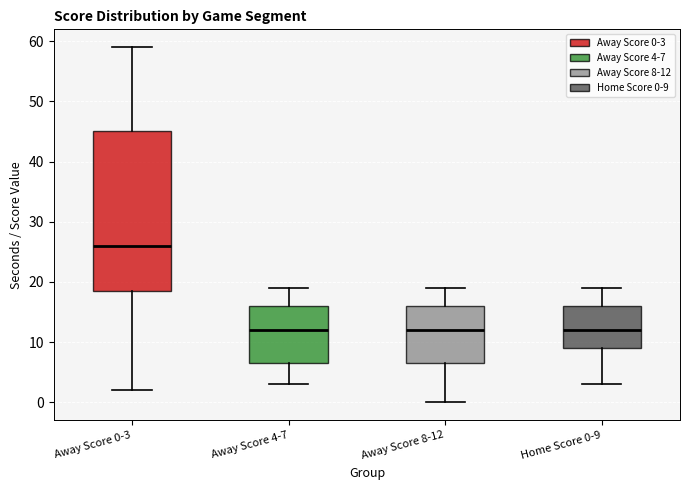

Where is the upper edge of the box for Home Score 0-9 on the y-axis? The values are not printed on the chart, so give them approximately, as read against the axis.

16